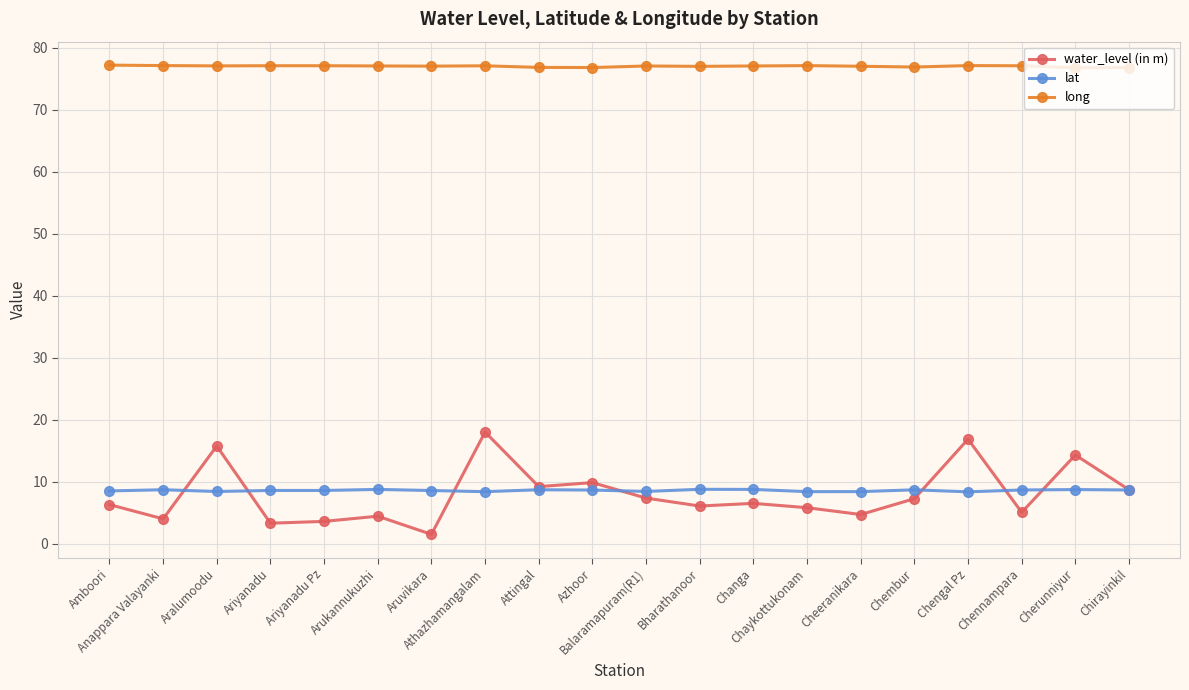

How many series are shown in this chart?

3